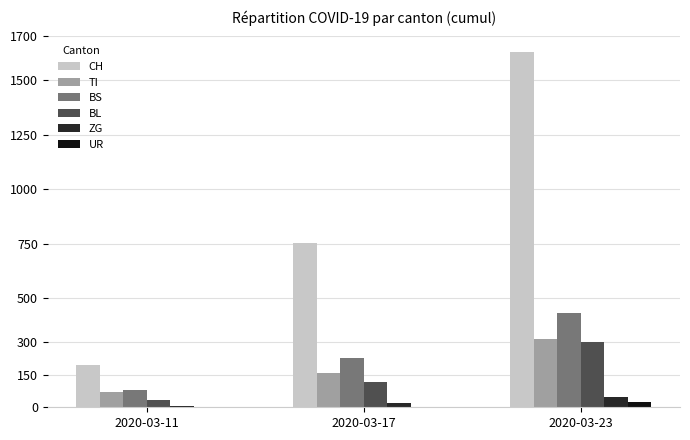

What is the maximum value for BS?

434